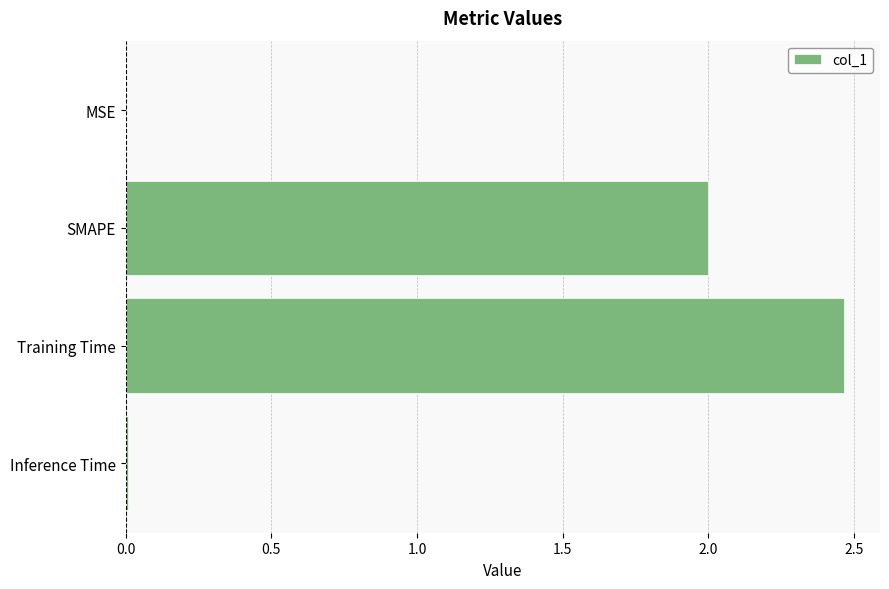

True or false: the data shows 2.0 at SMAPE.

True